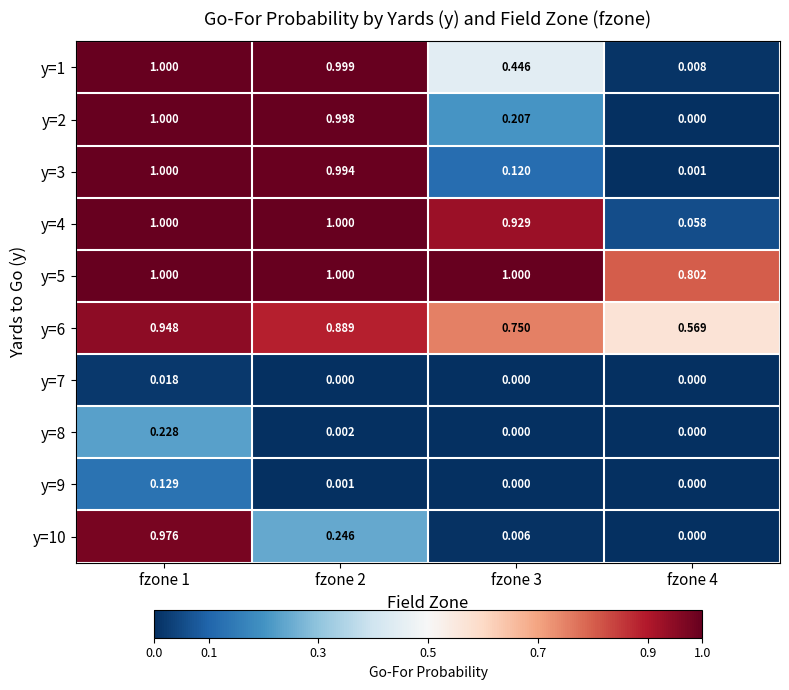

At how many categories does at least one series exceed 0?

4